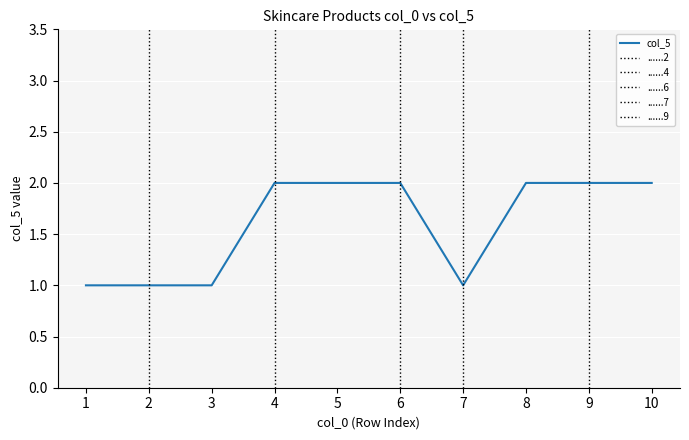

What is the difference between the maximum and minimum values?

1